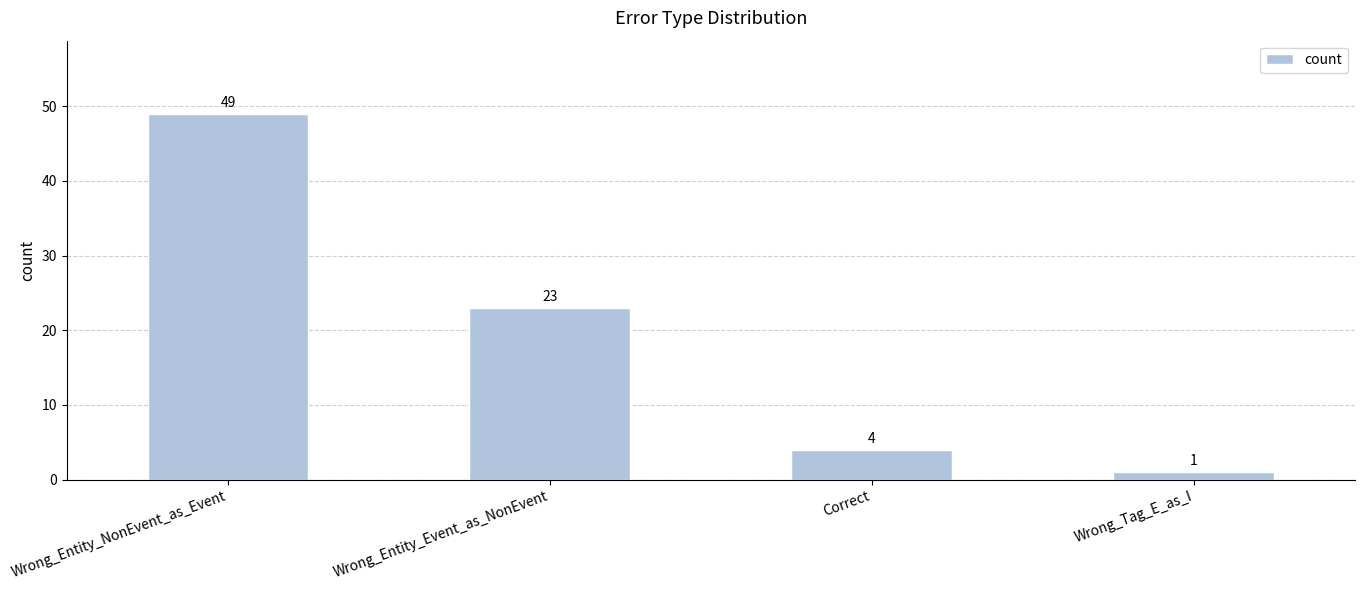

Reading left to right, extract all data points from this chart.

49	23	4	1